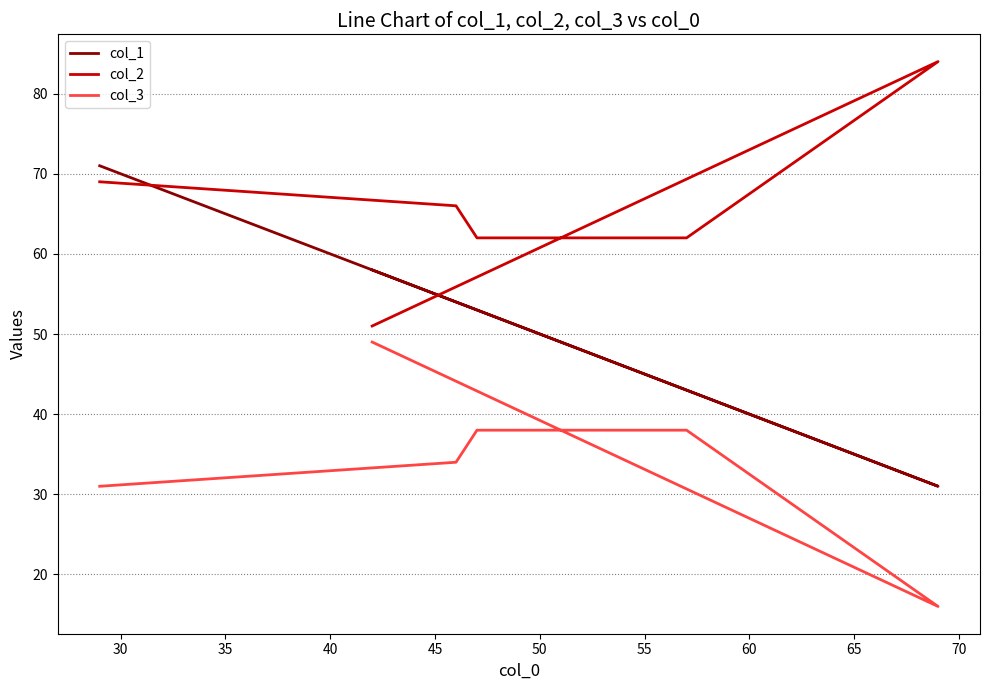

What is the difference between the highest and lowest values at 40?

24